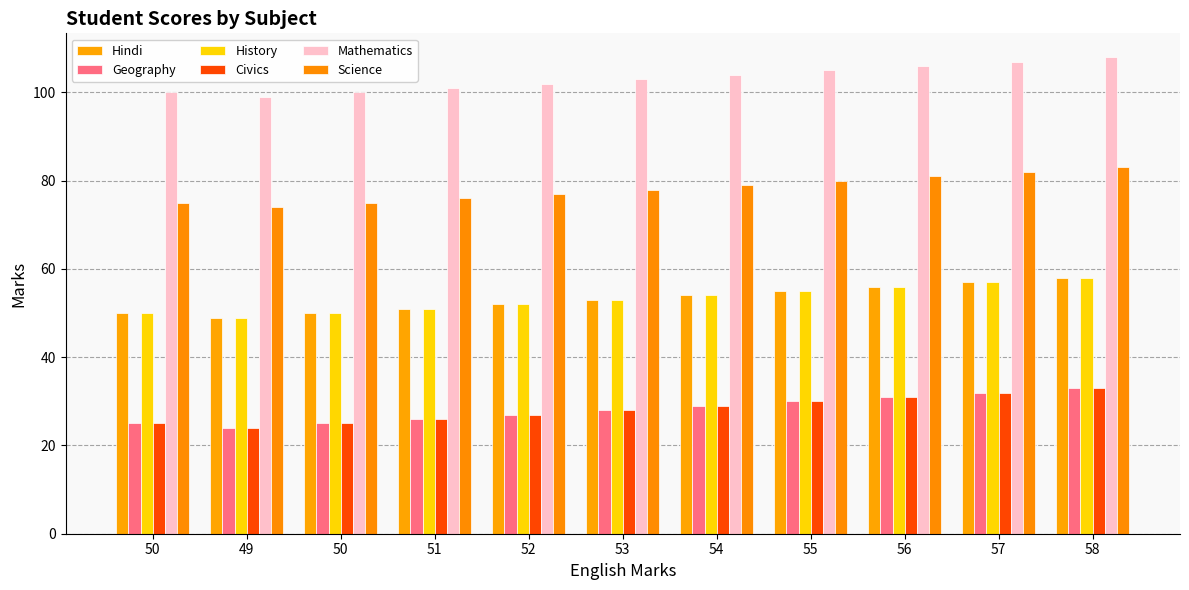

What is the difference between the maximum and minimum values in the Mathematics series?

9